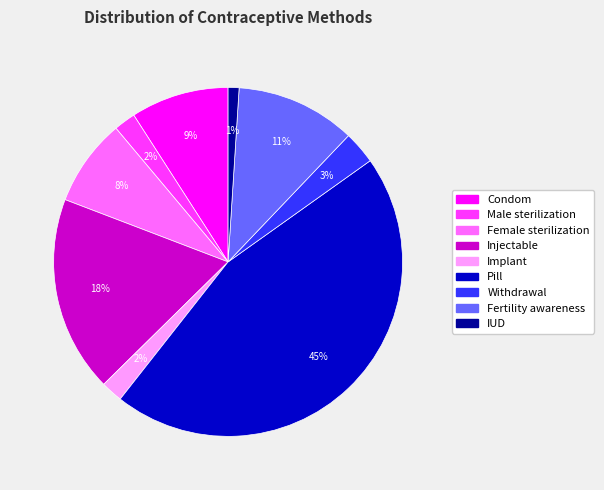

To the nearest percent, what portion does Withdrawal represent?

3%